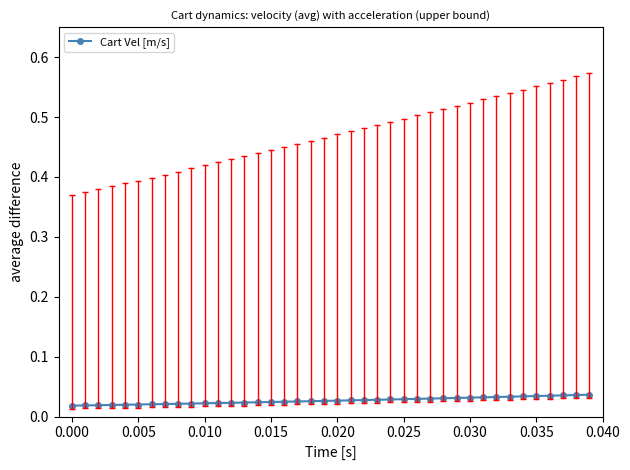

How many lines are shown in the chart?

1